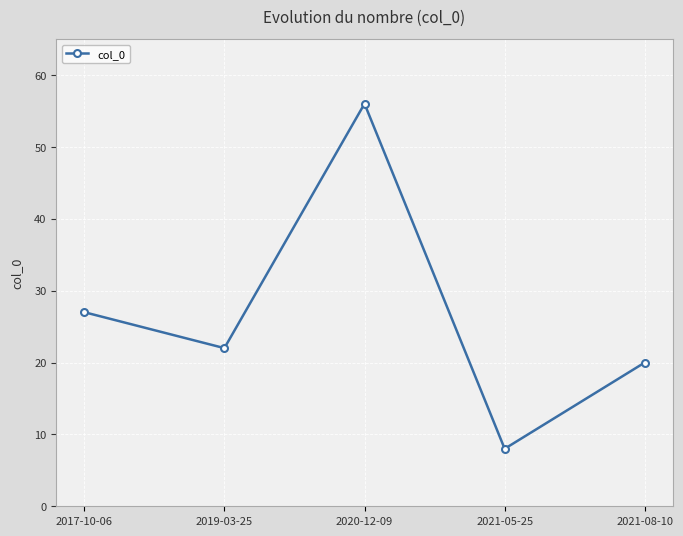

Which category has the highest value across all series?

2020-12-09